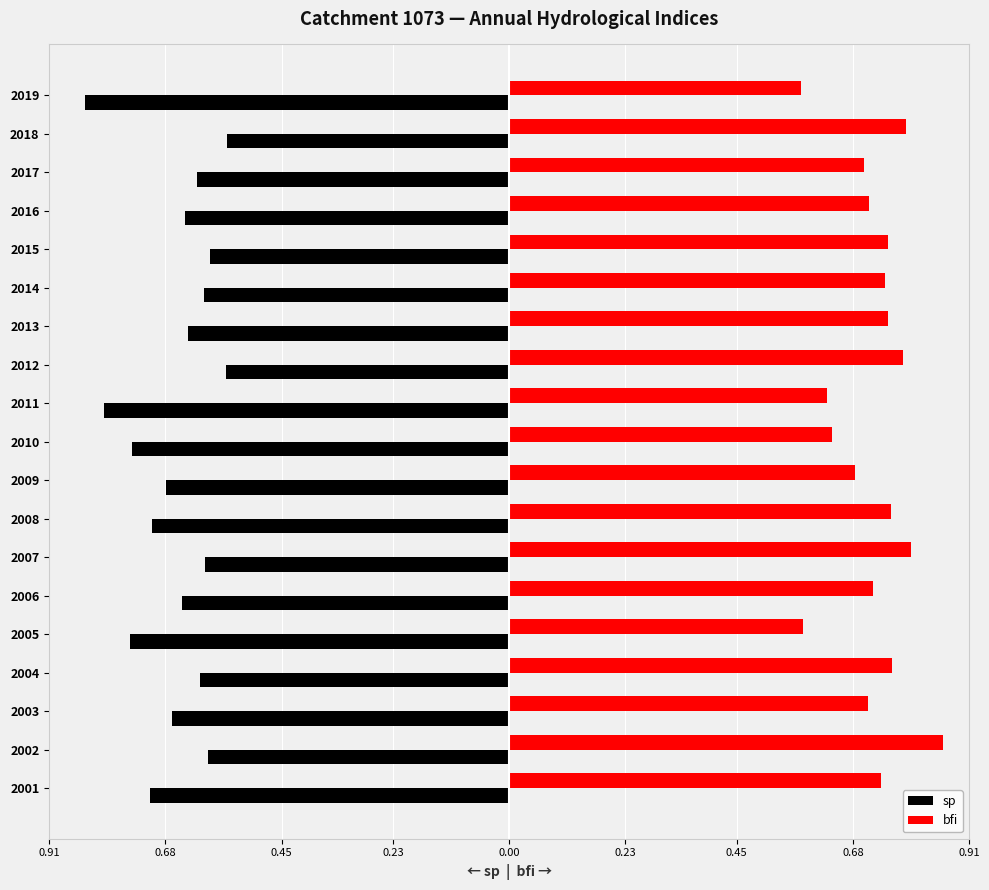

Which series has the widest spread of values?

bfi